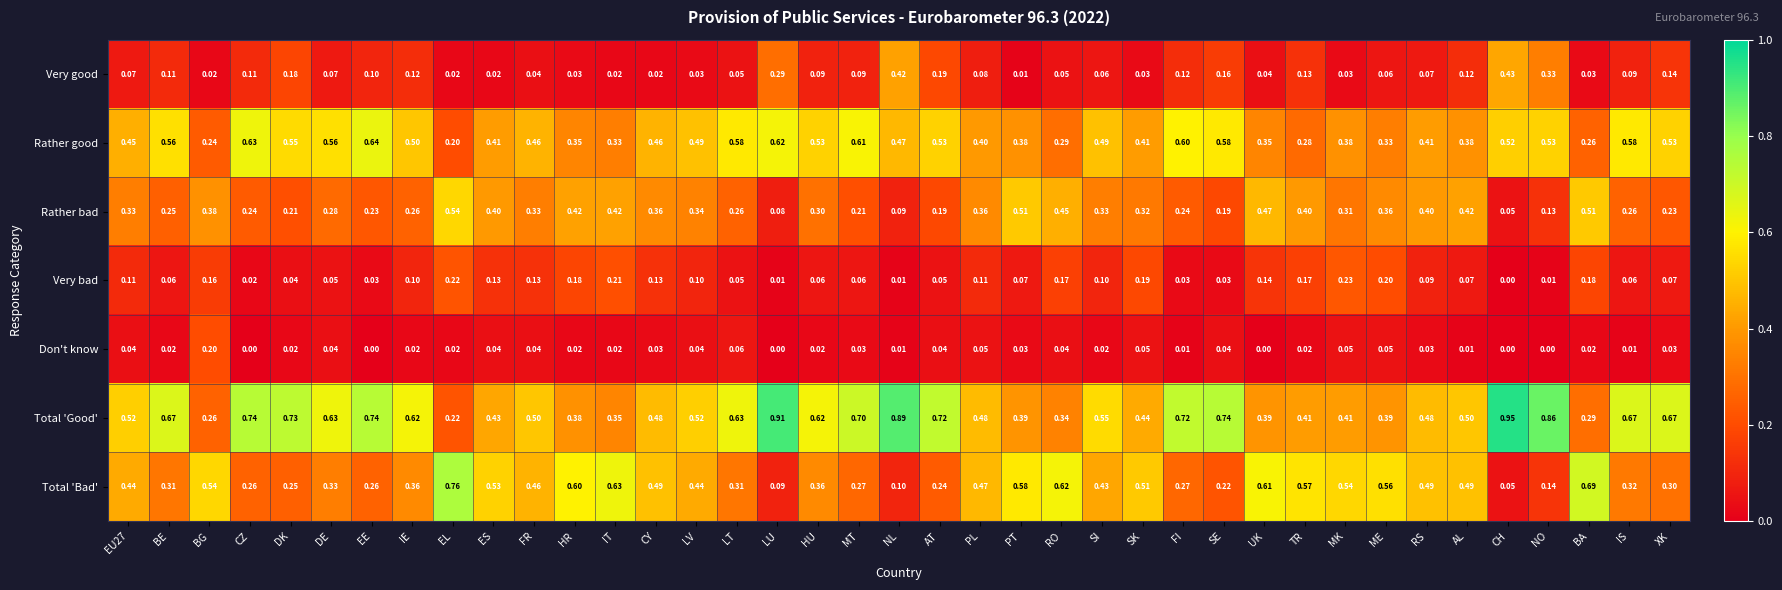

List the series in order of their peak value, lowest first.

Don't know, Very bad, Very good, Rather bad, Rather good, Total 'Bad', Total 'Good'